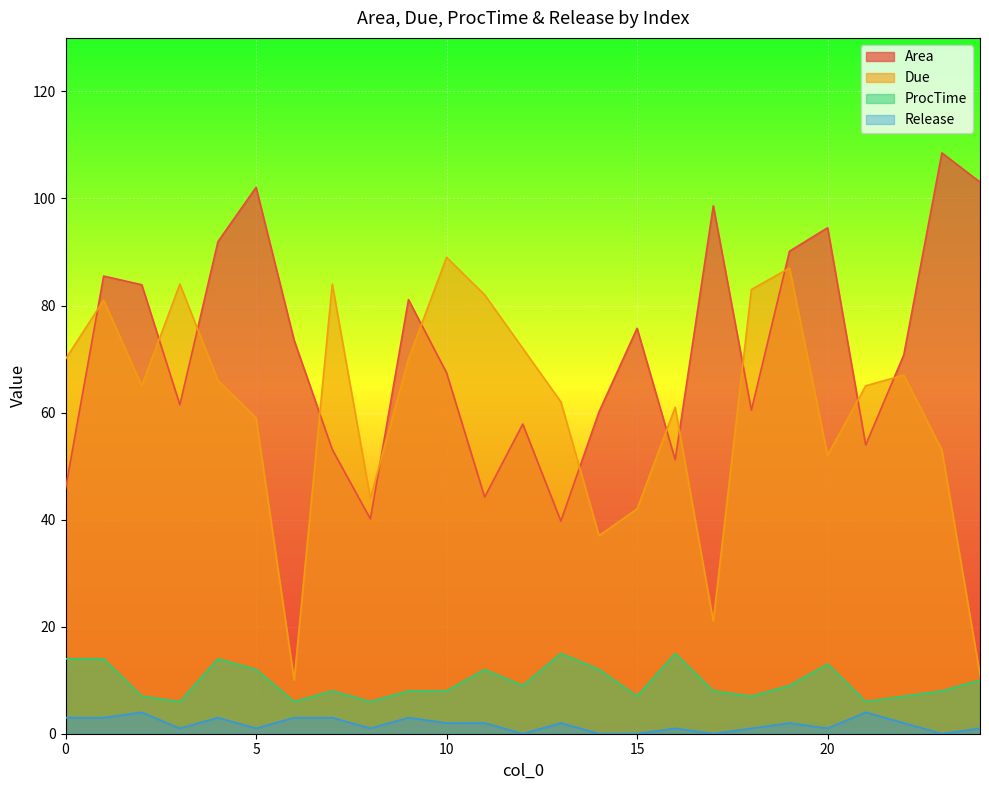

True or false: Area and Due intersect in this chart.

True